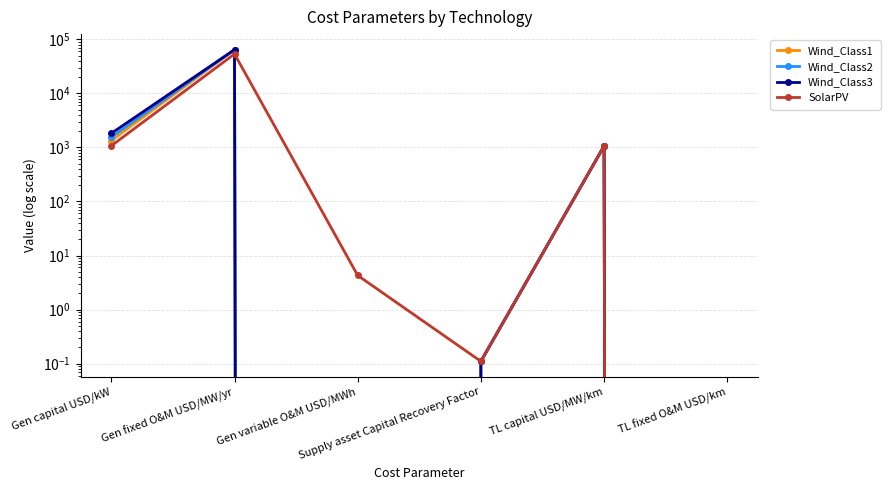

What is the difference between the maximum and second lowest values in the Wind_Class1 series?

64200.0